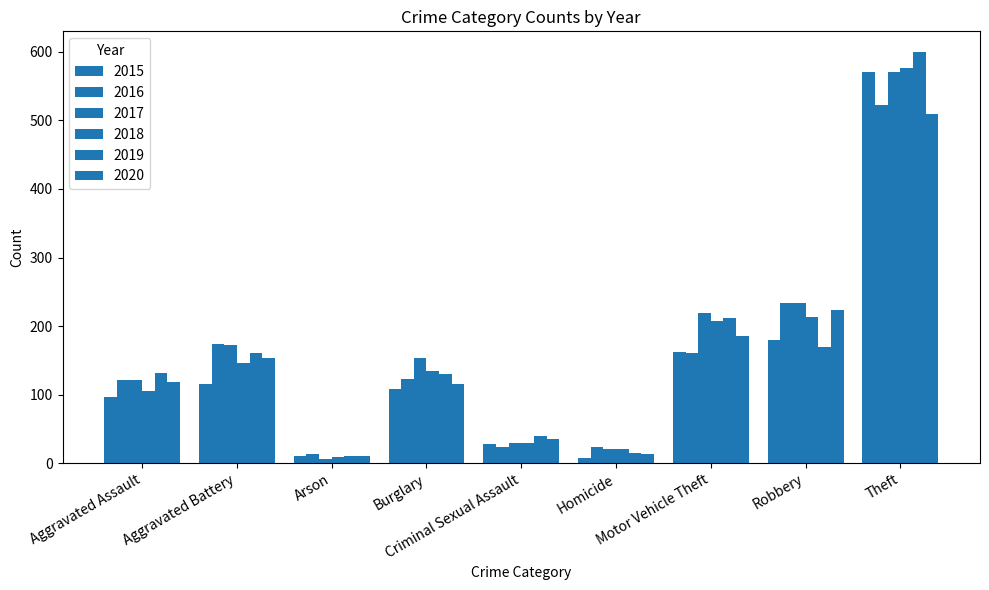

Reading left to right, extract all data points from this chart.

2015: 96	115	10	108	28	8	162	179	571
2016: 122	174	14	123	23	24	160	233	522
2017: 122	172	6	153	29	20	219	234	570
2018: 105	146	9	134	29	21	208	213	576
2019: 132	161	10	130	39	15	212	169	600
2020: 119	154	11	115	35	13	185	223	510